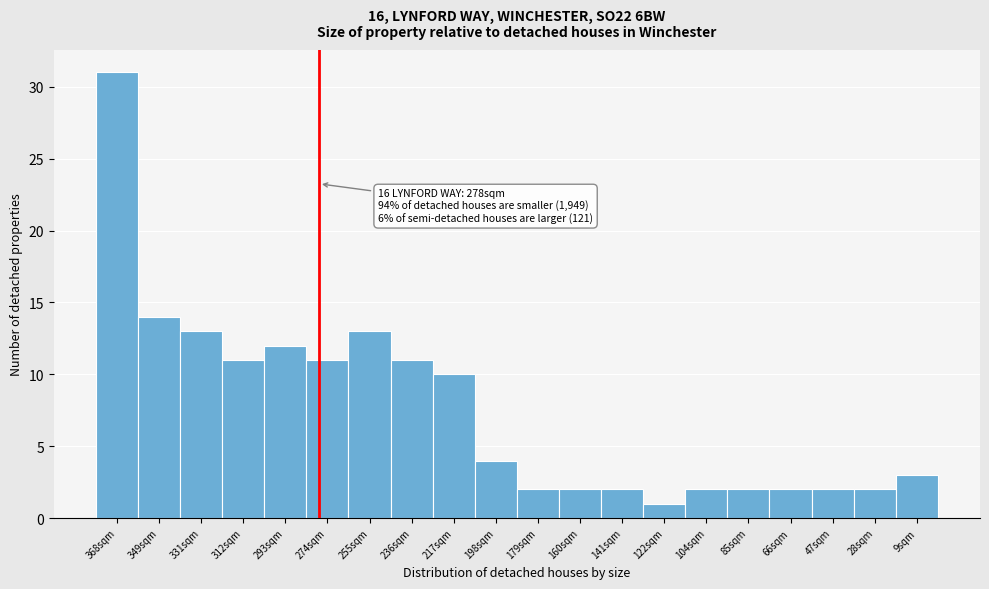

Reading left to right, extract all data points from this chart.

31	14	13	11	12	11	13	11	10	4	2	2	2	1	2	2	2	2	2	3